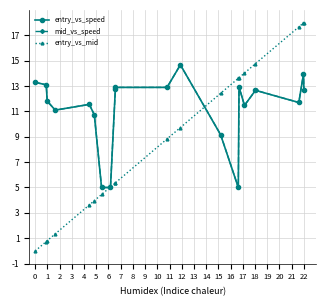

True or false: entry_vs_speed has a value of 13.3 at 0.

True